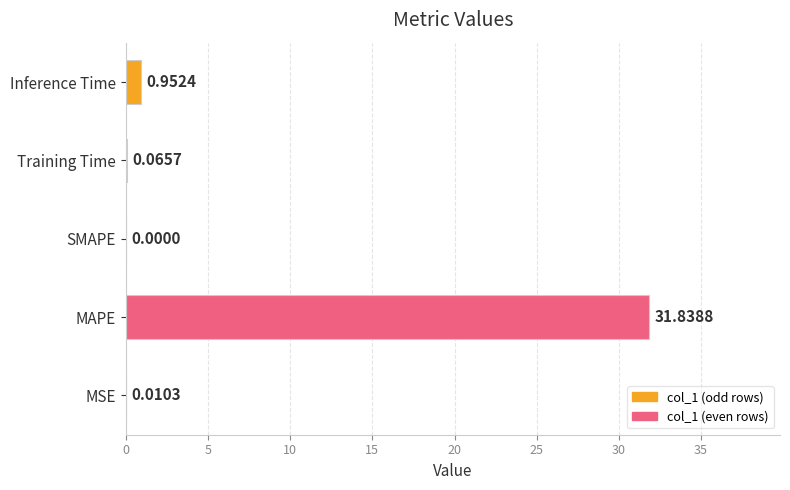

Which category has the highest value across all series?

MAPE